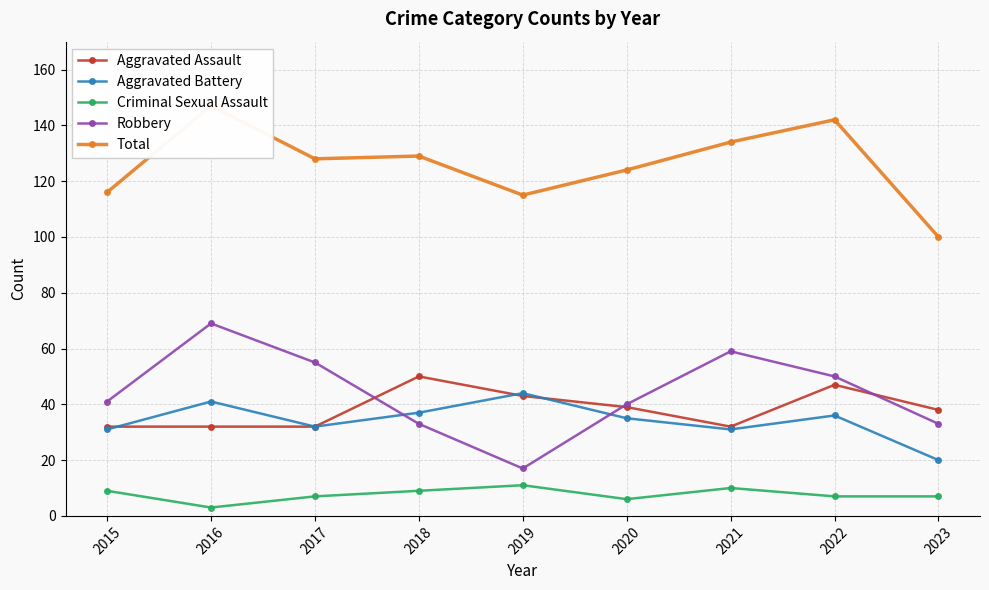

True or false: Aggravated Assault has more than 1 points higher than both neighbors.

True